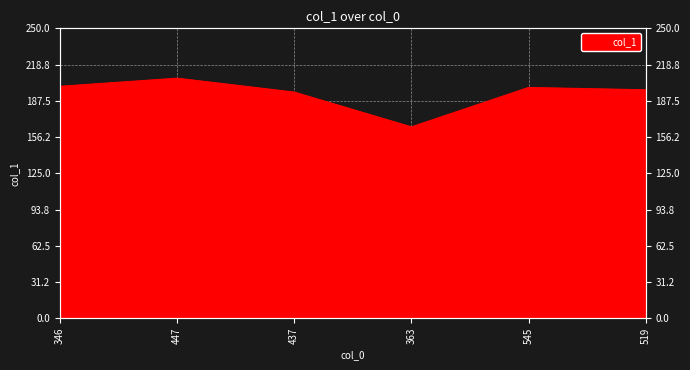

What is the difference between the maximum and minimum values?

42